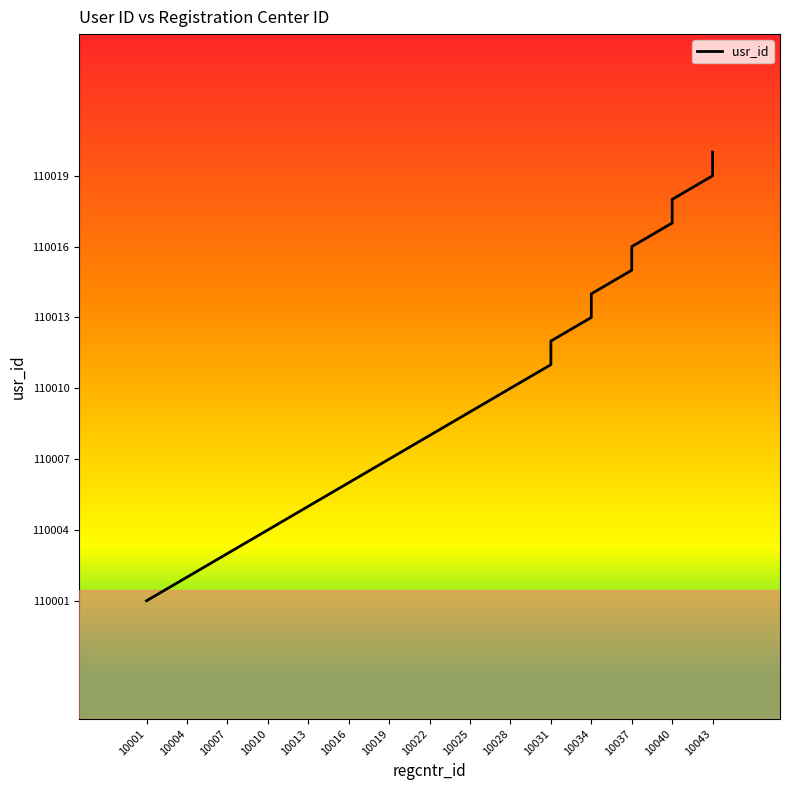

What is the value of the 6th point from the left?

110006